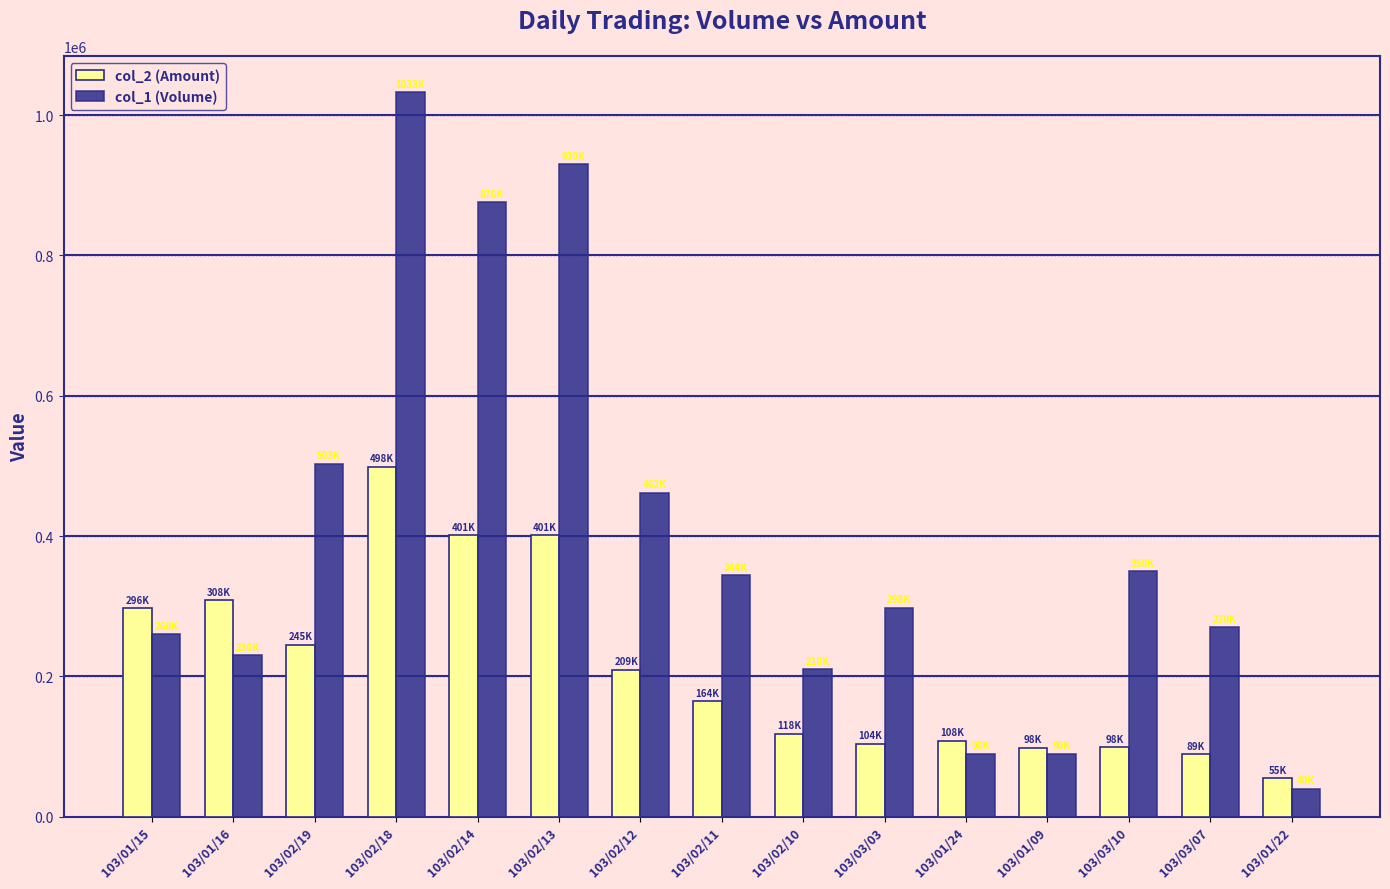

What is the sum of all col_2 (Amount) values?

3198140